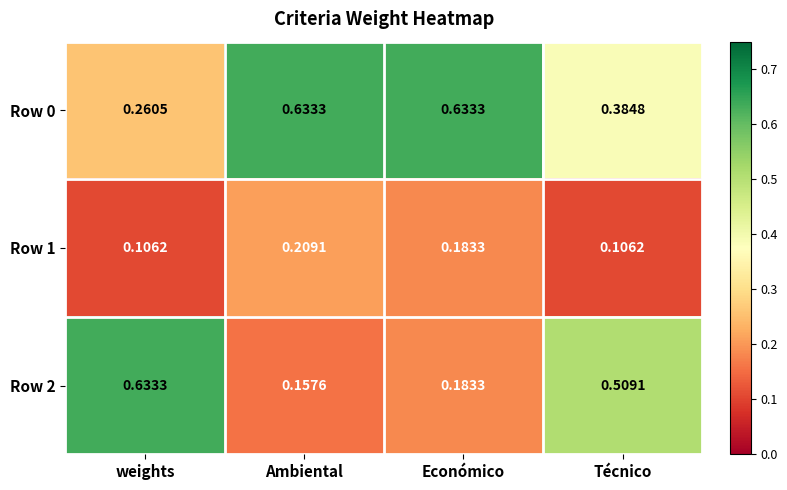

At which category is the sum across all series the highest?

Técnico